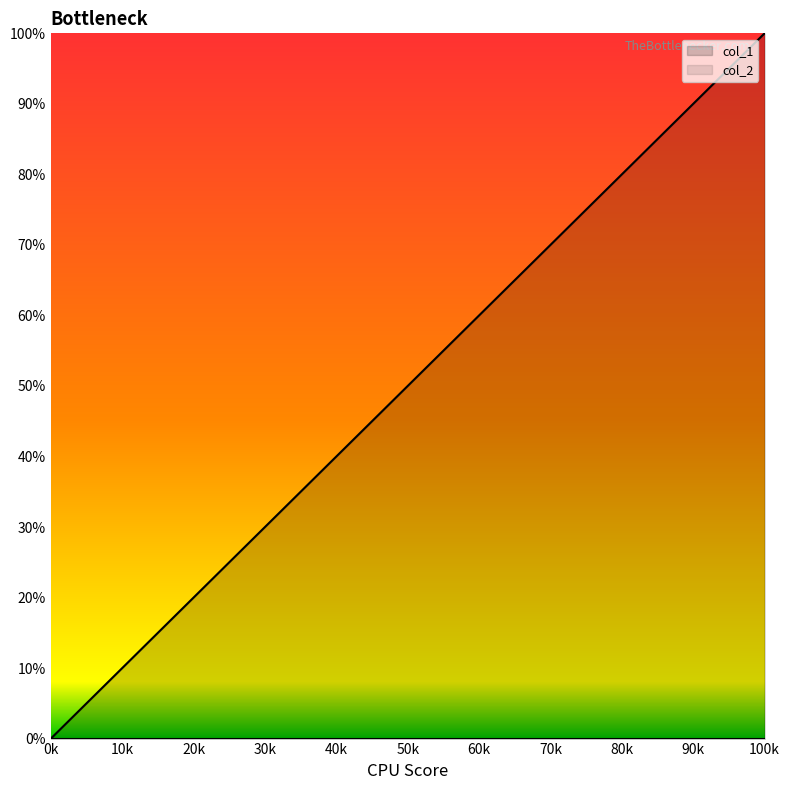

Reading left to right, extract all data points from this chart.

0.0	9.1	18.2	27.3	36.4	45.5	54.5	63.6	72.7	81.8	90.9	100.0